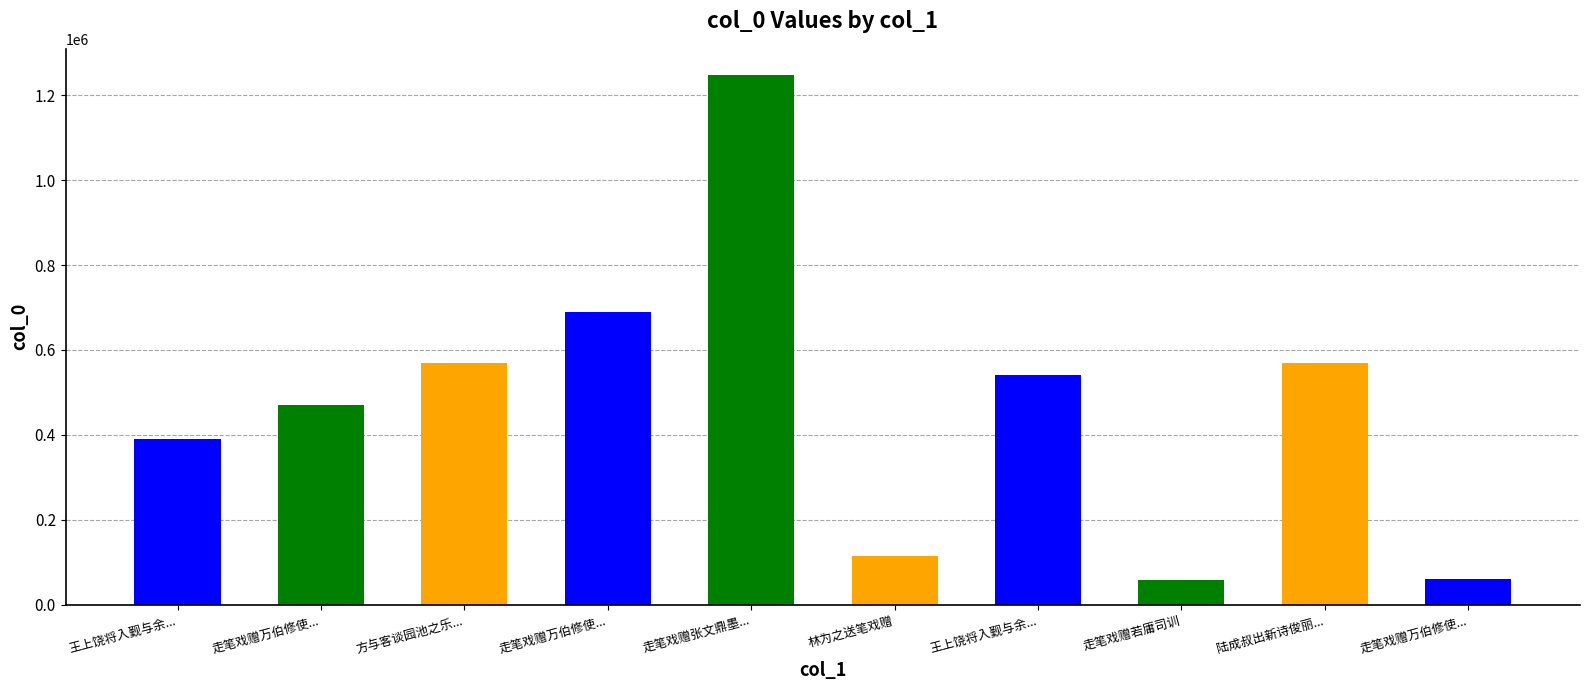

List the labels in order of value, smallest first.

走笔戏赠若庸司训, 走笔戏赠万伯修使..., 林为之送笔戏赠, 王上饶将入觐与余..., 走笔戏赠万伯修使..., 王上饶将入觐与余..., 陆成叔出新诗俊丽..., 方与客谈园池之乐..., 走笔戏赠万伯修使..., 走笔戏赠张文鼎墨...